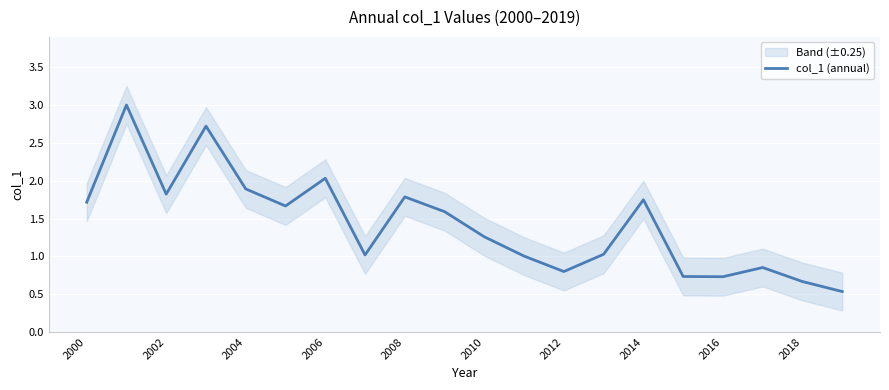

How many data points are above 1?

14